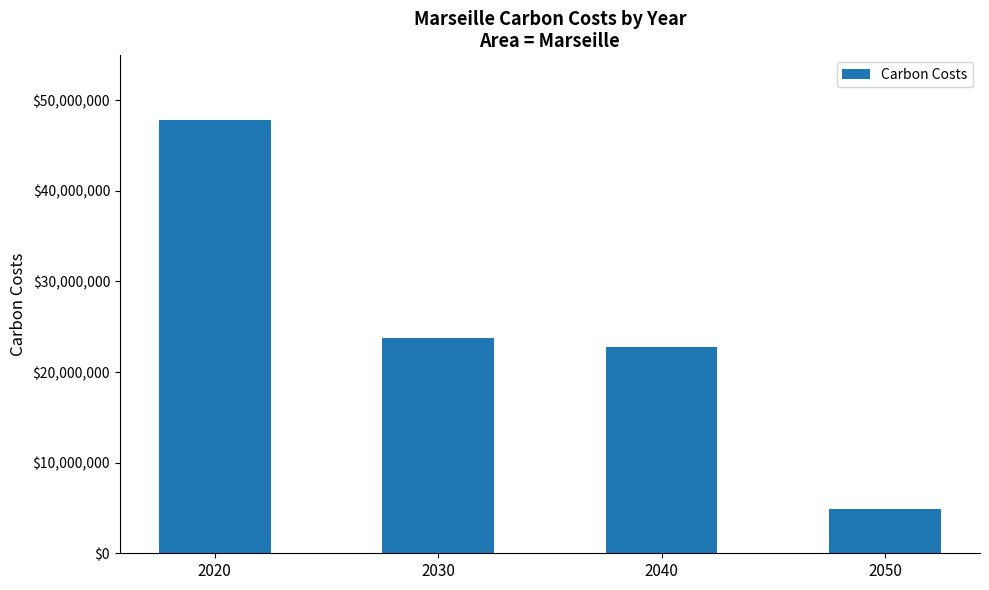

How many bars are there in total?

4